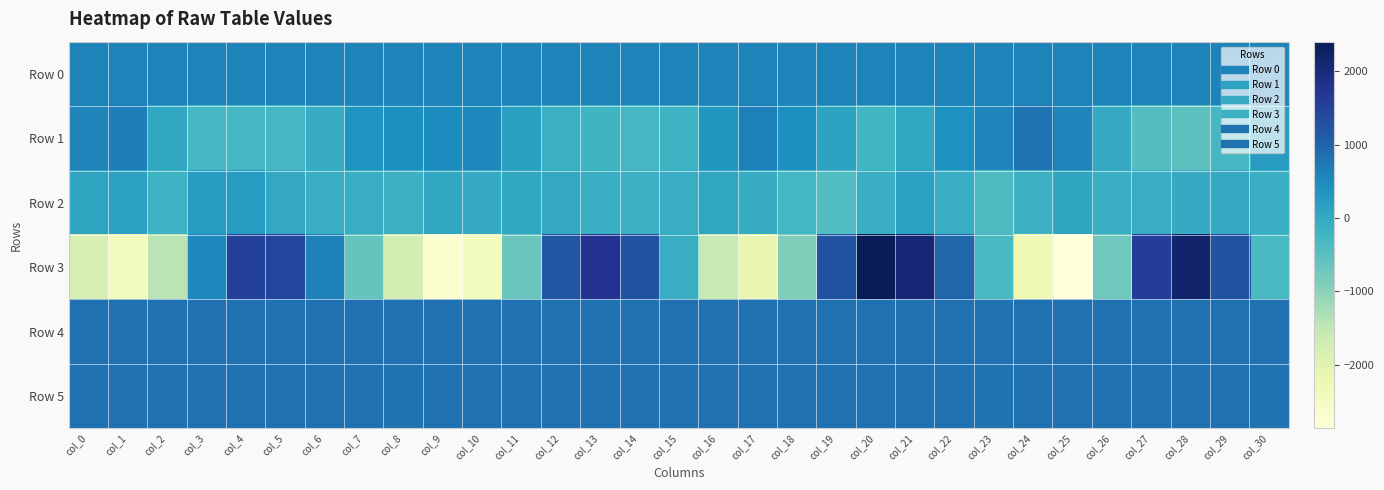

Which series changed the most between col_1 and col_4?

Row 3